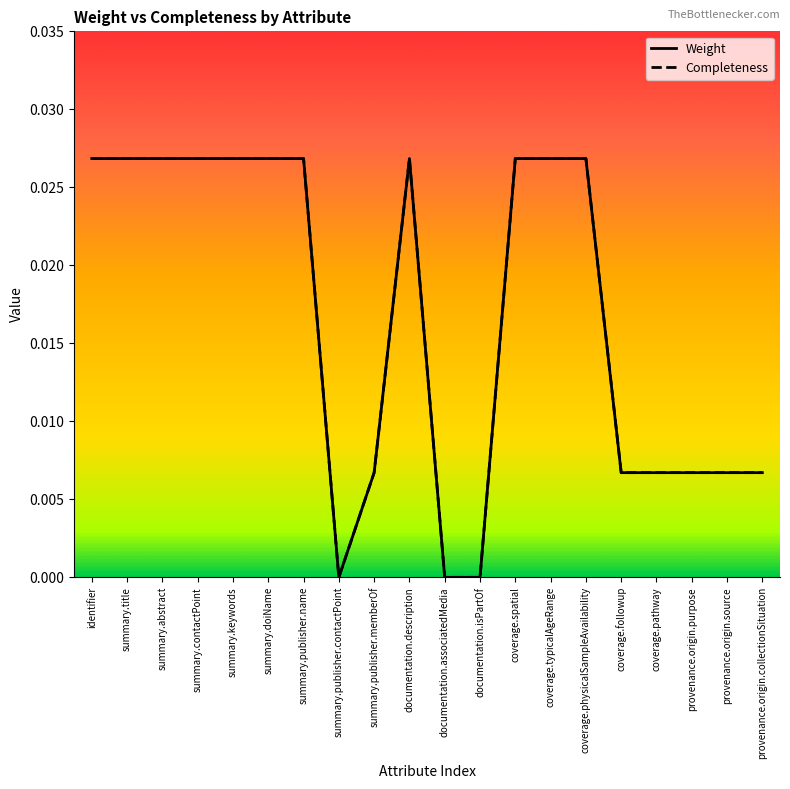

Does the chart have visible grid lines?

No